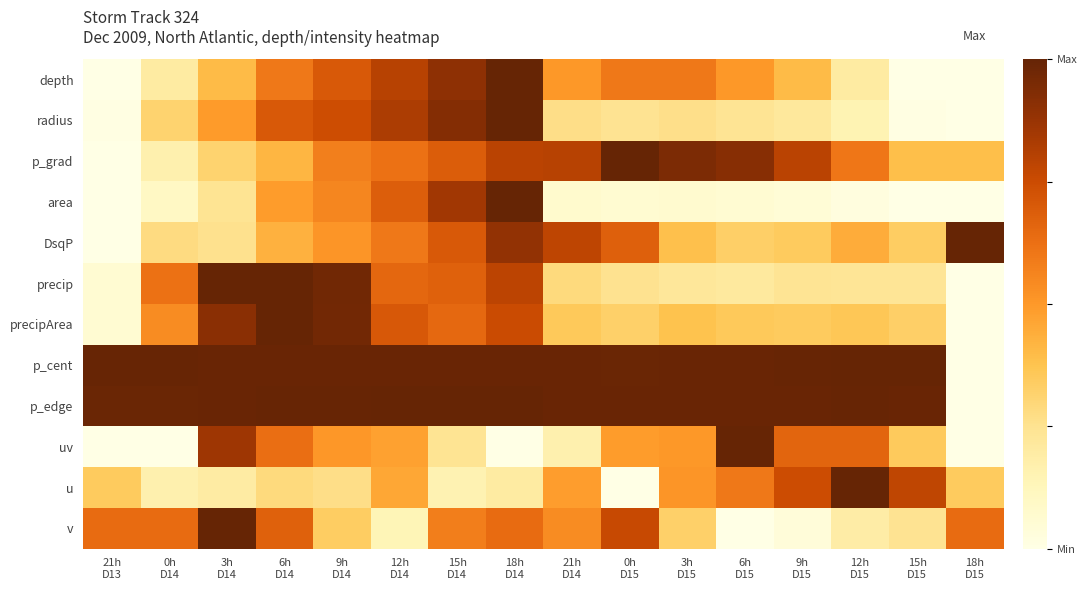

Reading left to right, list all the values displayed in this chart.

depth: 21h
D13=0.0	0h
D14=0.2	3h
D14=0.4	6h
D14=0.6	9h
D14=0.7	12h
D14=0.8	15h
D14=0.9	18h
D14=1.0	21h
D14=0.5	0h
D15=0.6	3h
D15=0.6	6h
D15=0.5	9h
D15=0.4	12h
D15=0.2	15h
D15=0.0	18h
D15=0.0
radius: 21h
D13=0.0	0h
D14=0.3	3h
D14=0.5	6h
D14=0.7	9h
D14=0.7	12h
D14=0.8	15h
D14=0.9	18h
D14=1.0	21h
D14=0.3	0h
D15=0.2	3h
D15=0.3	6h
D15=0.2	9h
D15=0.2	12h
D15=0.2	15h
D15=0.0	18h
D15=0.0
p_grad: 21h
D13=0.0	0h
D14=0.2	3h
D14=0.3	6h
D14=0.4	9h
D14=0.6	12h
D14=0.6	15h
D14=0.7	18h
D14=0.8	21h
D14=0.8	0h
D15=1.0	3h
D15=0.9	6h
D15=0.9	9h
D15=0.8	12h
D15=0.6	15h
D15=0.4	18h
D15=0.4
area: 21h
D13=0.0	0h
D14=0.1	3h
D14=0.2	6h
D14=0.5	9h
D14=0.6	12h
D14=0.7	15h
D14=0.9	18h
D14=1.0	21h
D14=0.1	0h
D15=0.1	3h
D15=0.1	6h
D15=0.1	9h
D15=0.0	12h
D15=0.0	15h
D15=0.0	18h
D15=0.0
DsqP: 21h
D13=0.0	0h
D14=0.3	3h
D14=0.3	6h
D14=0.4	9h
D14=0.5	12h
D14=0.6	15h
D14=0.7	18h
D14=0.9	21h
D14=0.8	0h
D15=0.7	3h
D15=0.4	6h
D15=0.3	9h
D15=0.3	12h
D15=0.4	15h
D15=0.3	18h
D15=1.0
precip: 21h
D13=0.1	0h
D14=0.6	3h
D14=1.0	6h
D14=1.0	9h
D14=1.0	12h
D14=0.7	15h
D14=0.7	18h
D14=0.8	21h
D14=0.3	0h
D15=0.3	3h
D15=0.2	6h
D15=0.2	9h
D15=0.2	12h
D15=0.2	15h
D15=0.2	18h
D15=0.0
precipArea: 21h
D13=0.1	0h
D14=0.5	3h
D14=0.9	6h
D14=1.0	9h
D14=1.0	12h
D14=0.7	15h
D14=0.7	18h
D14=0.8	21h
D14=0.4	0h
D15=0.3	3h
D15=0.4	6h
D15=0.4	9h
D15=0.3	12h
D15=0.4	15h
D15=0.3	18h
D15=0.0
p_cent: 21h
D13=1.0	0h
D14=1.0	3h
D14=1.0	6h
D14=1.0	9h
D14=1.0	12h
D14=1.0	15h
D14=1.0	18h
D14=1.0	21h
D14=1.0	0h
D15=1.0	3h
D15=1.0	6h
D15=1.0	9h
D15=1.0	12h
D15=1.0	15h
D15=1.0	18h
D15=0.0
p_edge: 21h
D13=1.0	0h
D14=1.0	3h
D14=1.0	6h
D14=1.0	9h
D14=1.0	12h
D14=1.0	15h
D14=1.0	18h
D14=1.0	21h
D14=1.0	0h
D15=1.0	3h
D15=1.0	6h
D15=1.0	9h
D15=1.0	12h
D15=1.0	15h
D15=1.0	18h
D15=0.0
uv: 21h
D13=0.0	0h
D14=0.0	3h
D14=0.9	6h
D14=0.6	9h
D14=0.5	12h
D14=0.5	15h
D14=0.2	18h
D14=0.0	21h
D14=0.2	0h
D15=0.5	3h
D15=0.5	6h
D15=1.0	9h
D15=0.7	12h
D15=0.7	15h
D15=0.4	18h
D15=0.0
u: 21h
D13=0.3	0h
D14=0.2	3h
D14=0.2	6h
D14=0.3	9h
D14=0.3	12h
D14=0.5	15h
D14=0.2	18h
D14=0.2	21h
D14=0.5	0h
D15=0.0	3h
D15=0.5	6h
D15=0.6	9h
D15=0.7	12h
D15=1.0	15h
D15=0.8	18h
D15=0.3
v: 21h
D13=0.6	0h
D14=0.6	3h
D14=1.0	6h
D14=0.7	9h
D14=0.3	12h
D14=0.1	15h
D14=0.6	18h
D14=0.6	21h
D14=0.5	0h
D15=0.8	3h
D15=0.3	6h
D15=0.0	9h
D15=0.0	12h
D15=0.2	15h
D15=0.2	18h
D15=0.6